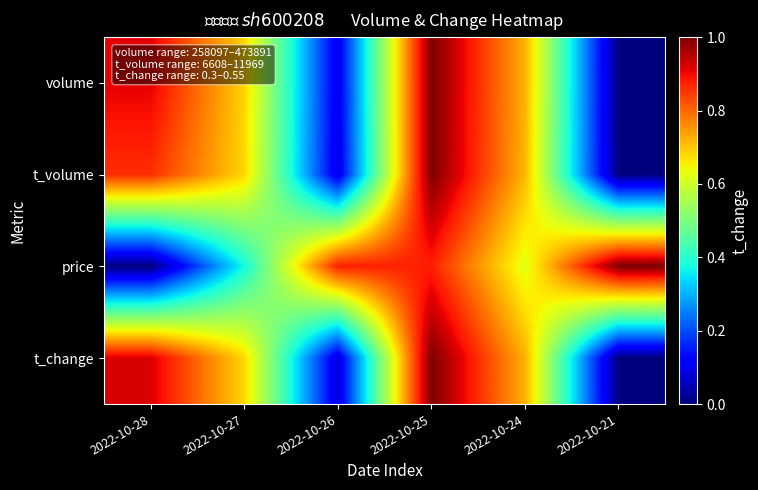

Reading left to right, extract all data points from this chart.

volume: 2022-10-28=0.9	2022-10-27=0.7	2022-10-26=0.1	2022-10-25=1.0	2022-10-24=0.7	2022-10-21=0.0
t_volume: 2022-10-28=0.9	2022-10-27=0.7	2022-10-26=0.1	2022-10-25=1.0	2022-10-24=0.7	2022-10-21=0.0
price: 2022-10-28=0.0	2022-10-27=0.4	2022-10-26=0.9	2022-10-25=0.9	2022-10-24=0.6	2022-10-21=1.0
t_change: 2022-10-28=0.9	2022-10-27=0.7	2022-10-26=0.1	2022-10-25=1.0	2022-10-24=0.7	2022-10-21=0.0